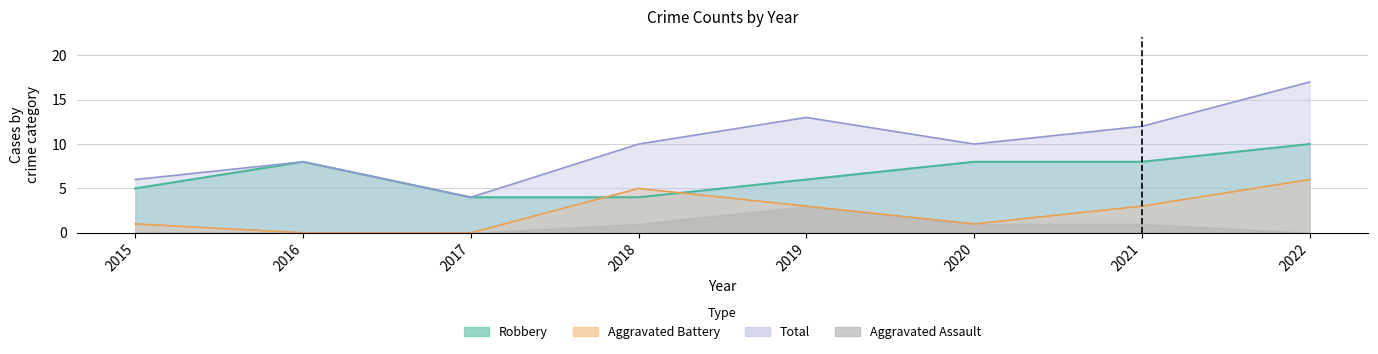

Where do Aggravated Battery and Robbery first cross each other?

2017 and 2018